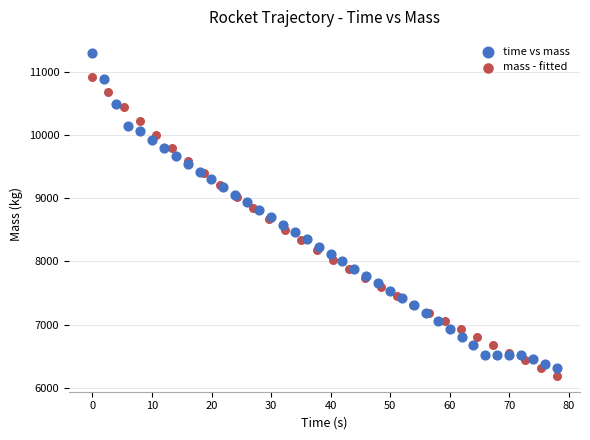

Which series contains the highest Y value?

time vs mass